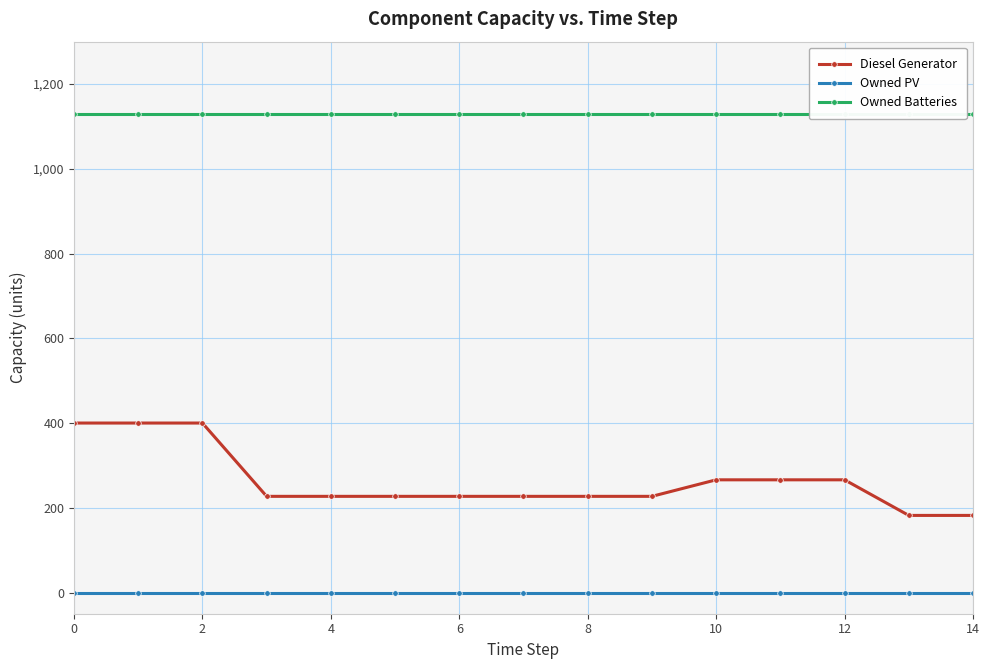

Is this an area chart (filled region under the line)?

No